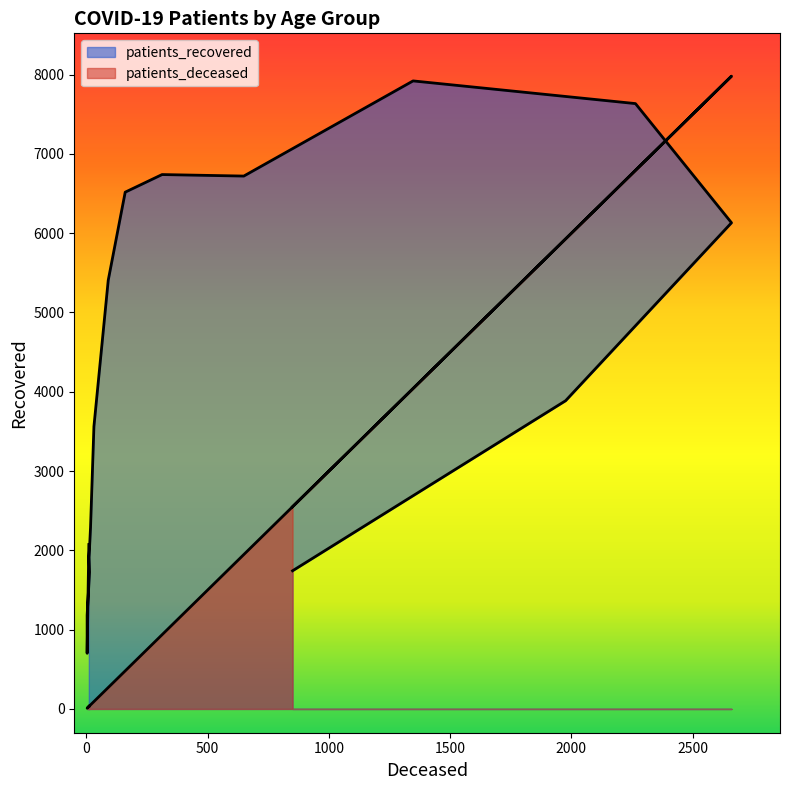

What is the sum of the patients_deceased values at 30 - 34 and 20 - 24?

48